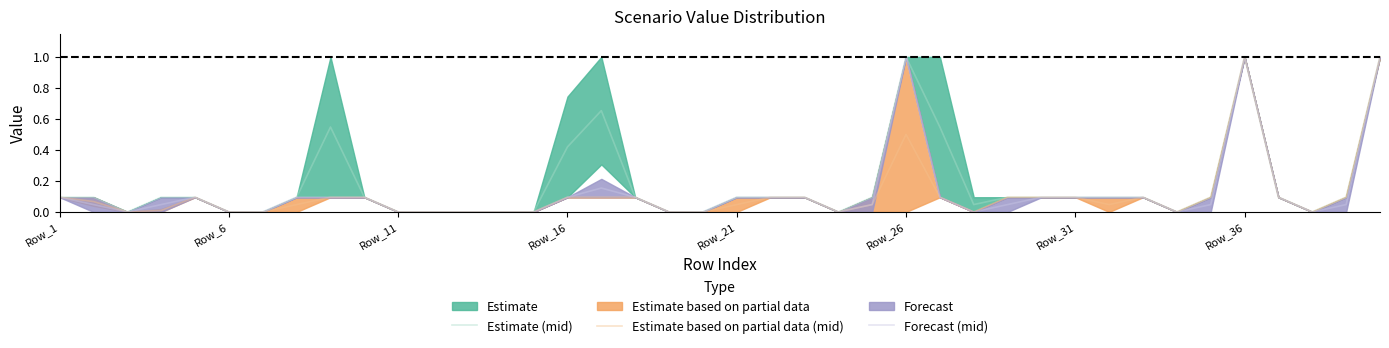

Which series has the widest spread of values?

Estimate (mid)